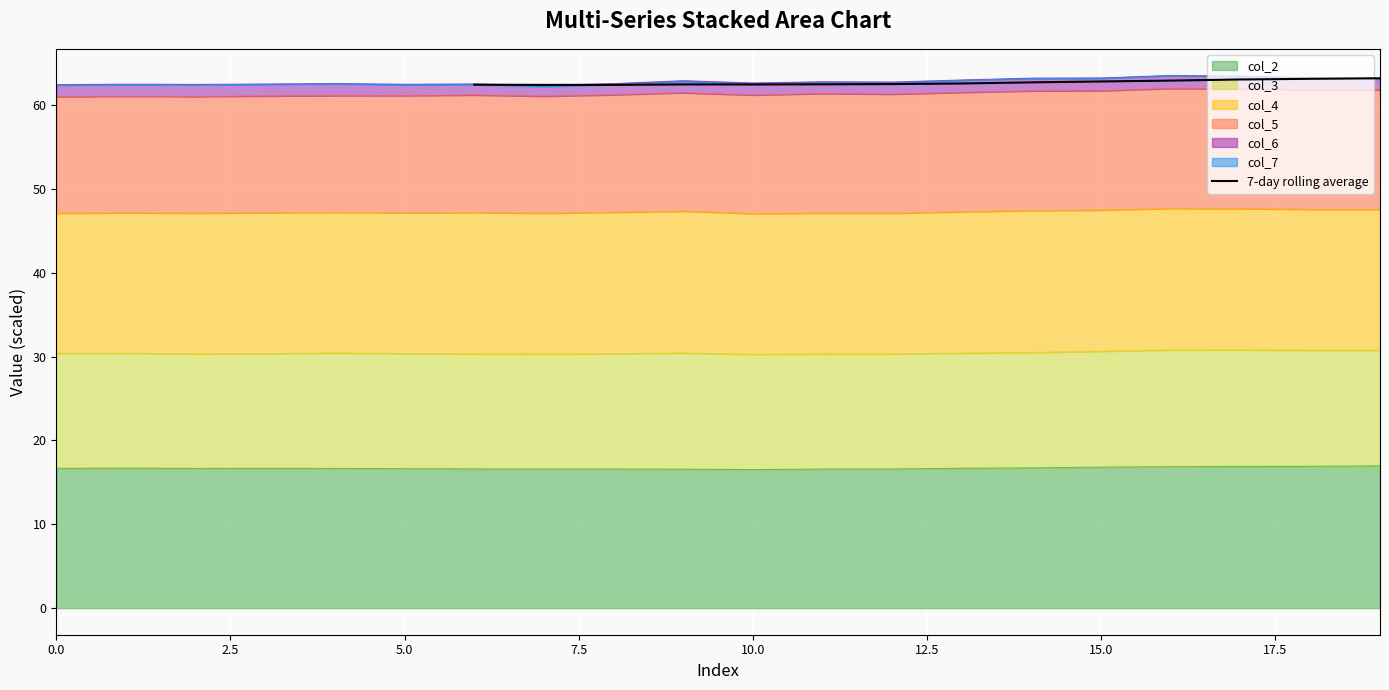

What is the lowest value of the 7-day rolling average series?

62.4